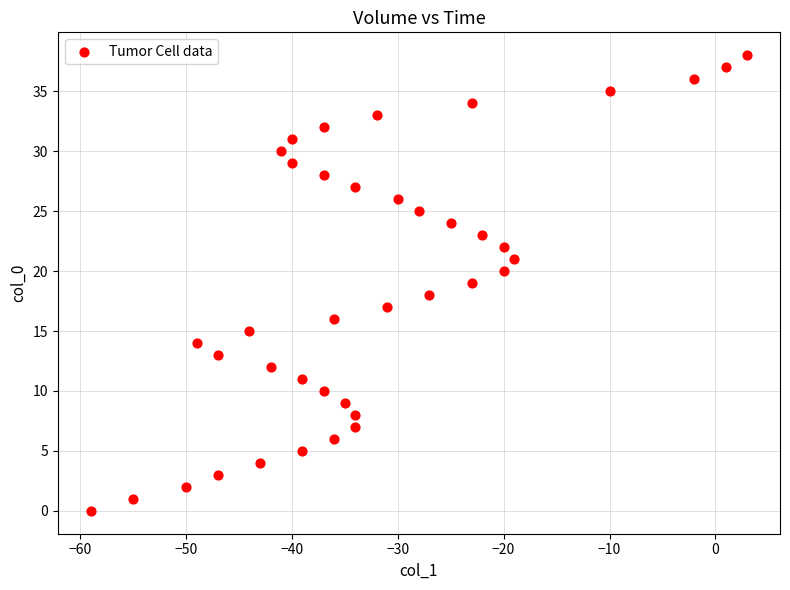

What is the range of Y values (max minus min)?

38